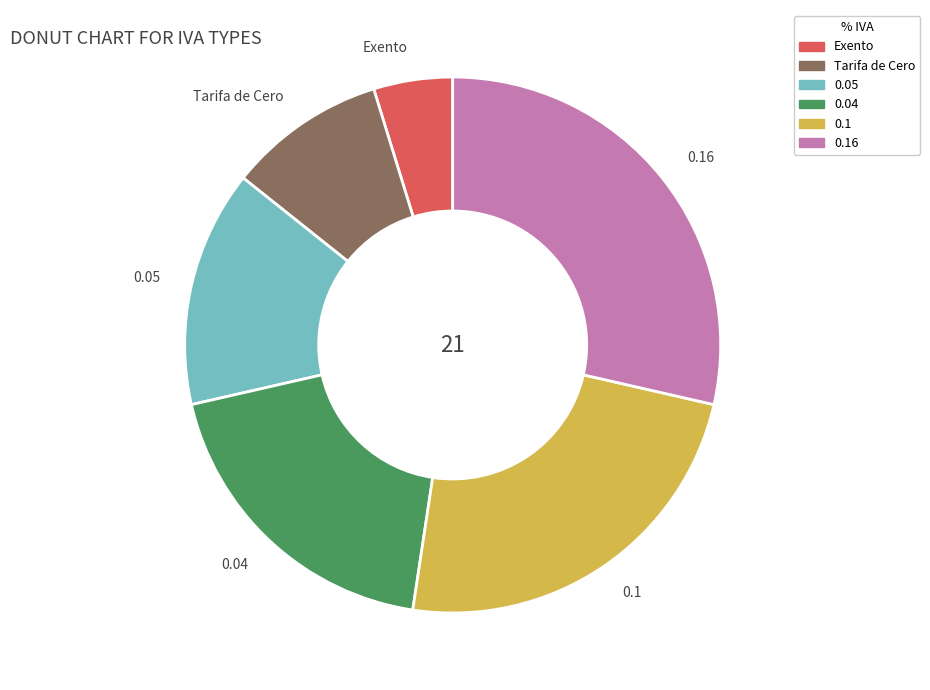

The Exento slice represents 18% of the pie. True or false?

False